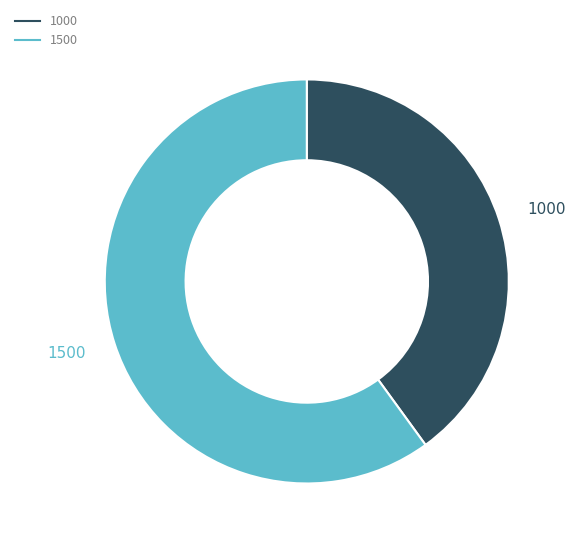

What is the majority slice?

1500